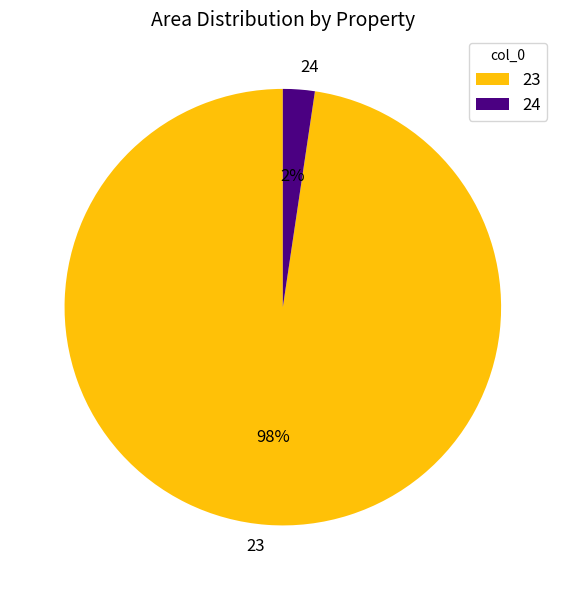

True or false: 23 accounts for 98% of the total.

True